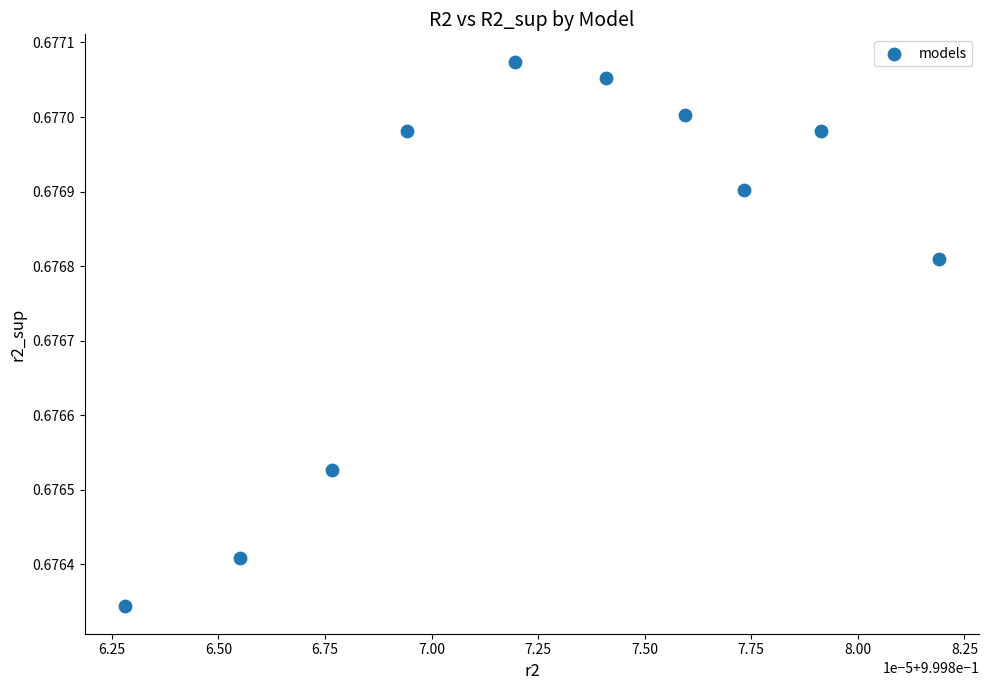

What is the average X value?

1.0